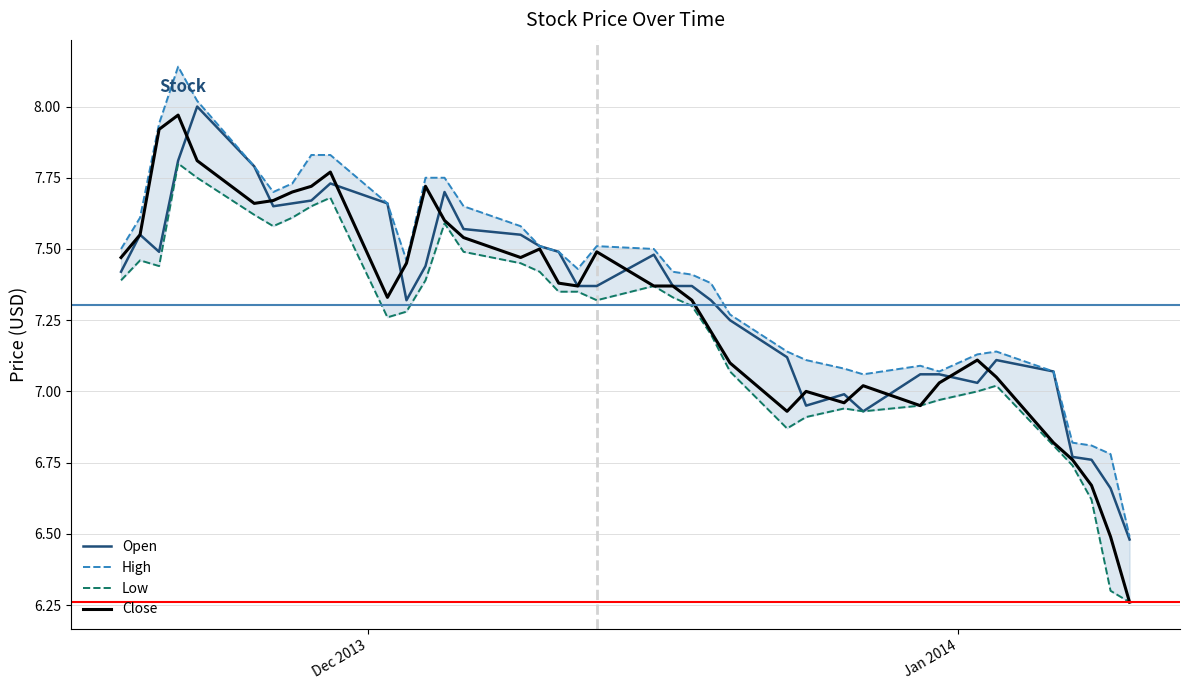

True or false: Open and High intersect in this chart.

False